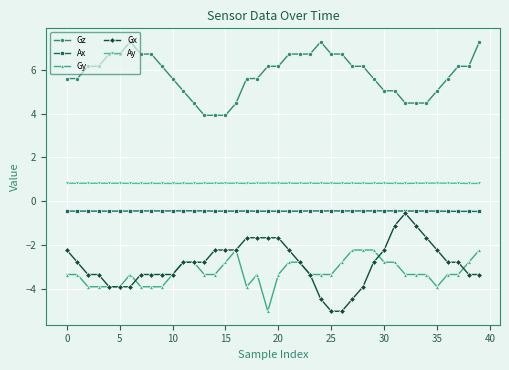

Which series has the widest spread of values?

Gx